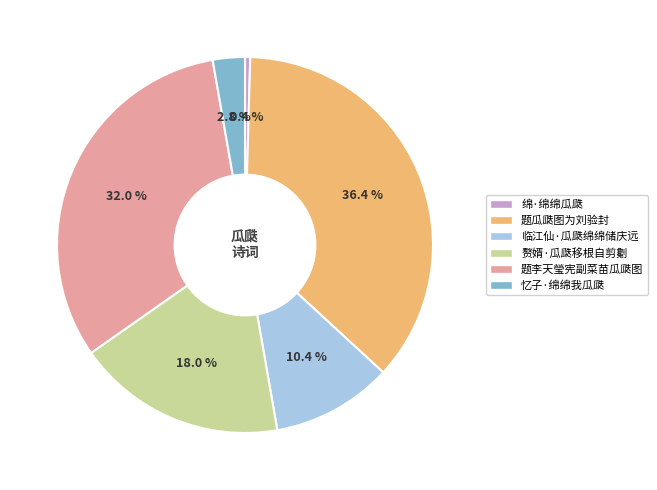

Rank the categories by value from highest to lowest.

题瓜瓞图为刘验封, 题李天瑩宪副菜苗瓜瓞图, 赘婿·瓜瓞移根自剪劖, 临江仙·瓜瓞绵绵储庆远, 忆子·绵绵我瓜瓞, 绵·绵绵瓜瓞